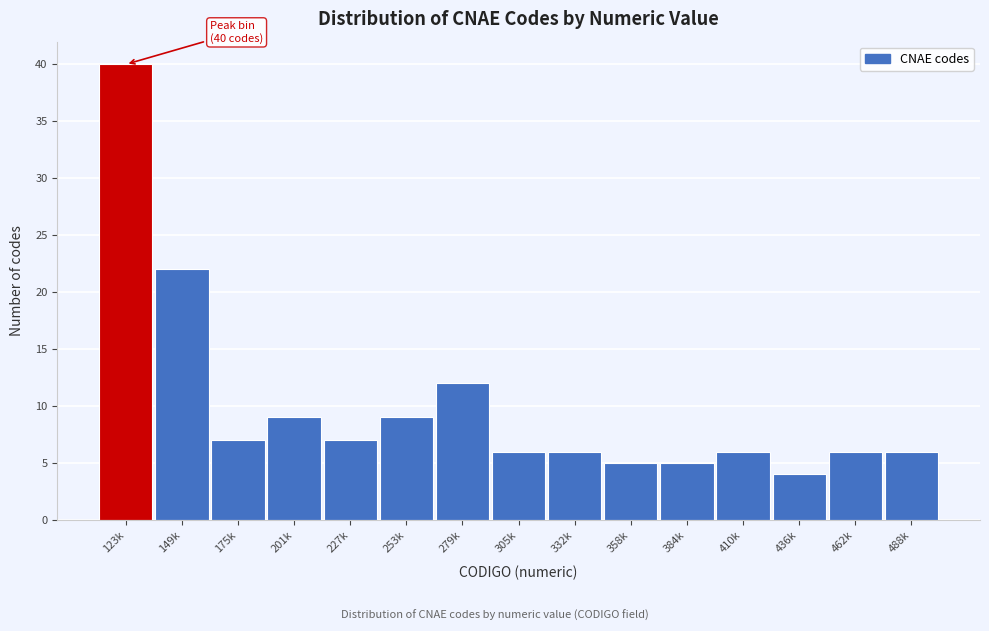

Reading left to right, list all the values displayed in this chart.

123k=40	149k=22	175k=7	201k=9	227k=7	253k=9	279k=12	305k=6	332k=6	358k=5	384k=5	410k=6	436k=4	462k=6	488k=6